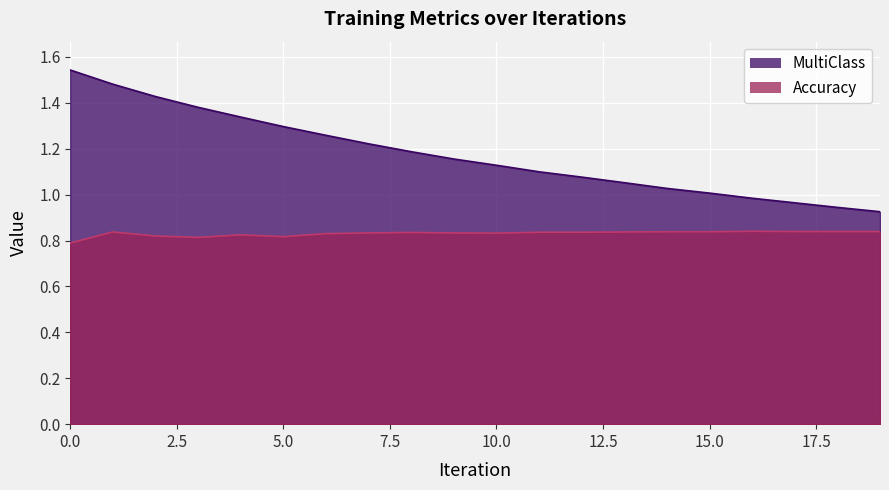

What is the difference between the highest and lowest values at 19?

0.1